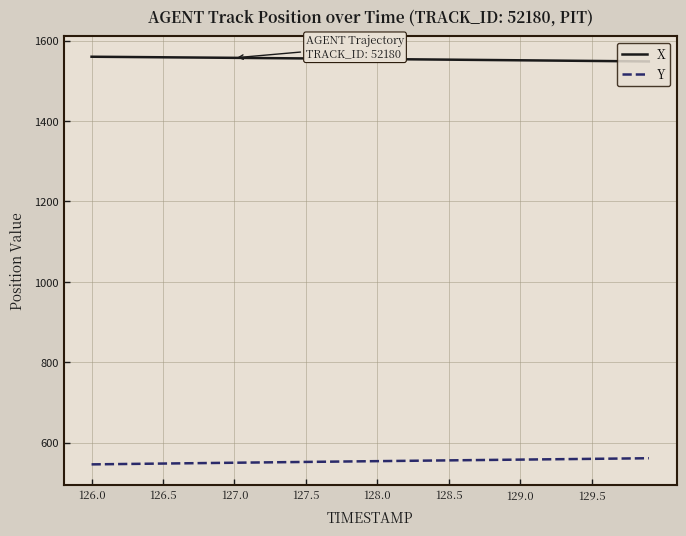

Which series has the largest total across all categories?

X